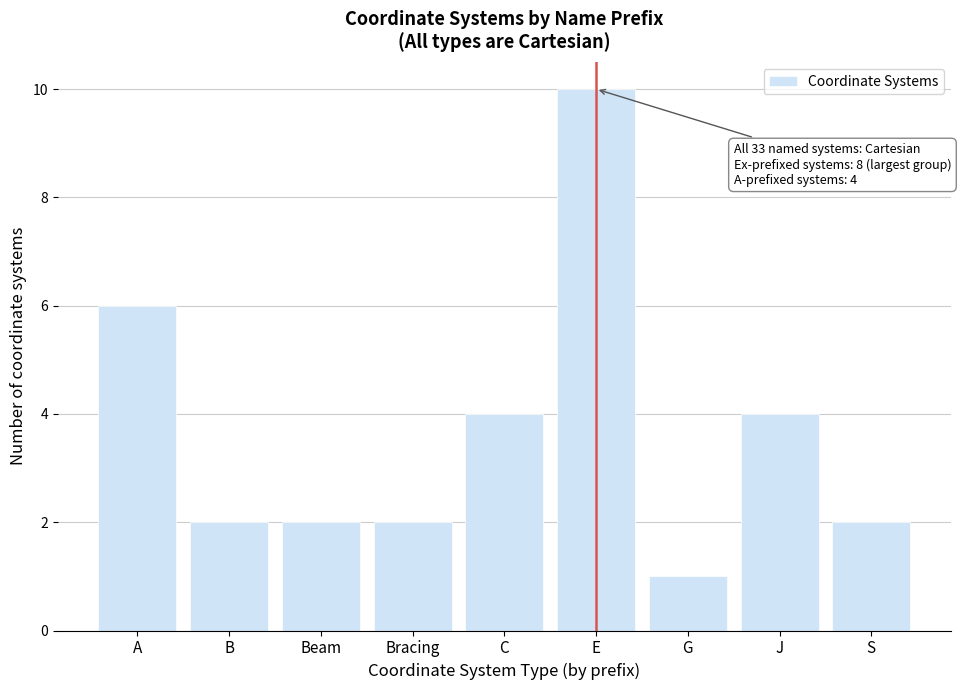

Reading right to left, extract all data points from this chart.

S=2	J=4	G=1	E=10	C=4	Bracing=2	Beam=2	B=2	A=6